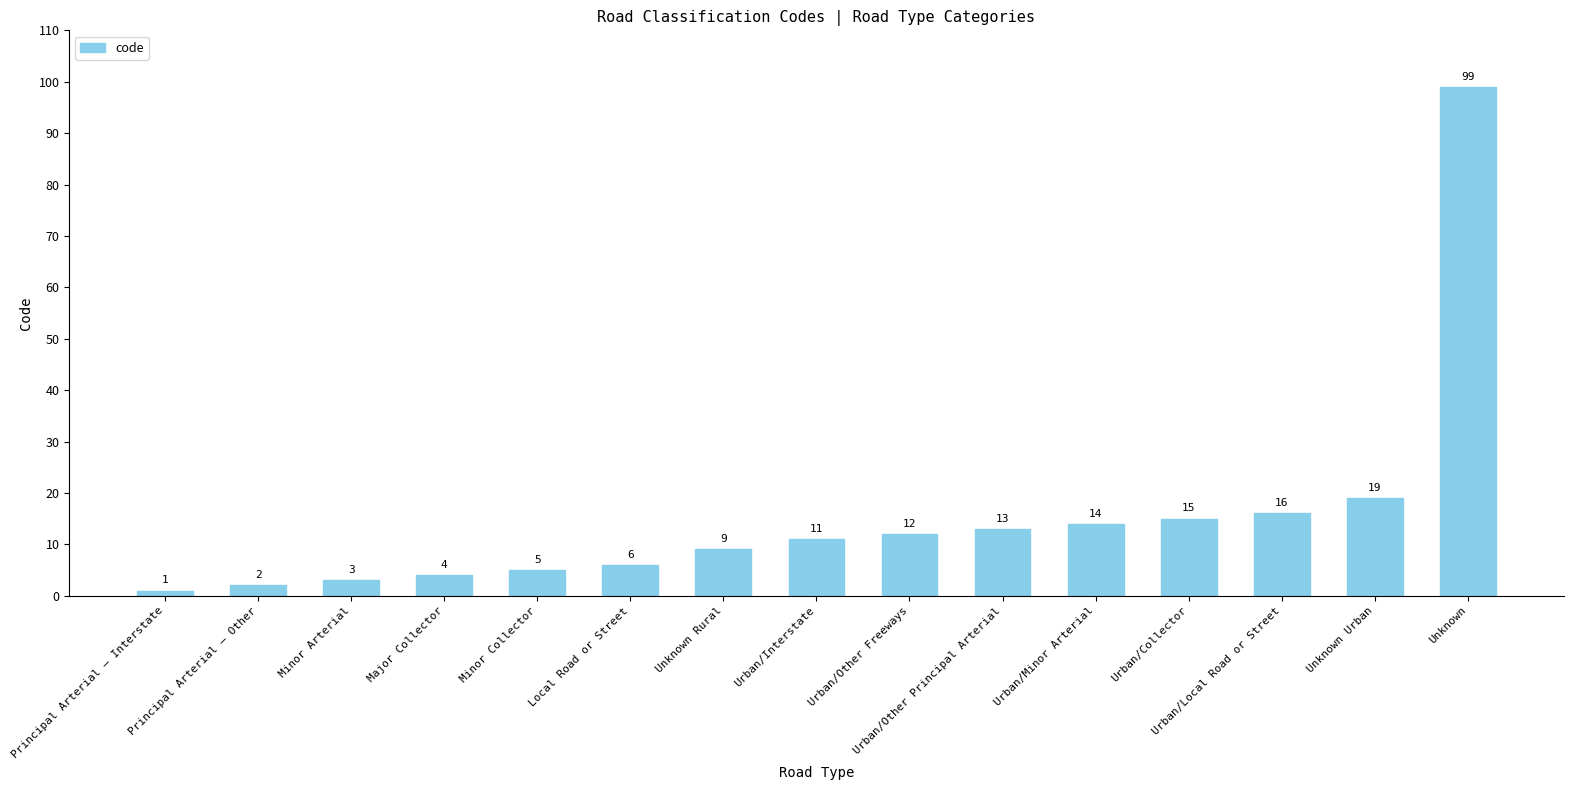

The chart shows a value of 26 at Urban/Local Road or Street. True or false?

False